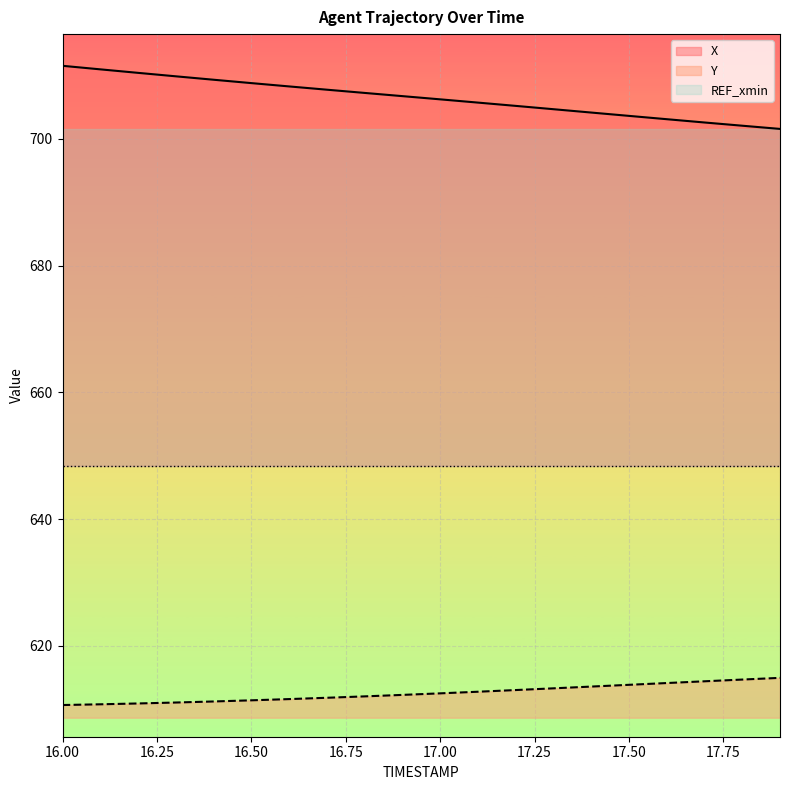

True or false: X and Y intersect in this chart.

False